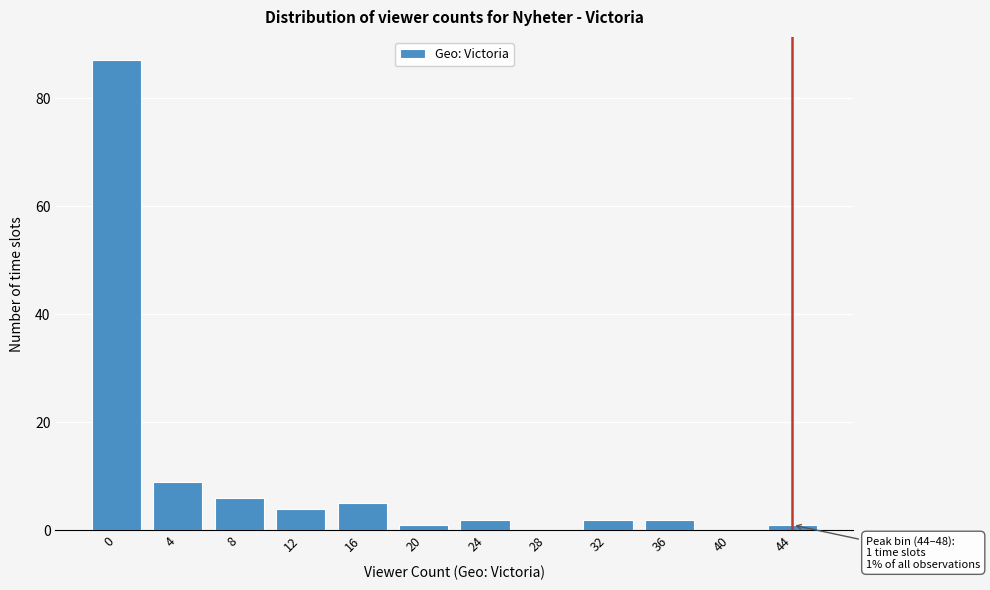

Reading left to right, list all the values displayed in this chart.

0=87	4=9	8=6	12=4	16=5	20=1	24=2	28=0	32=2	36=2	40=0	44=1